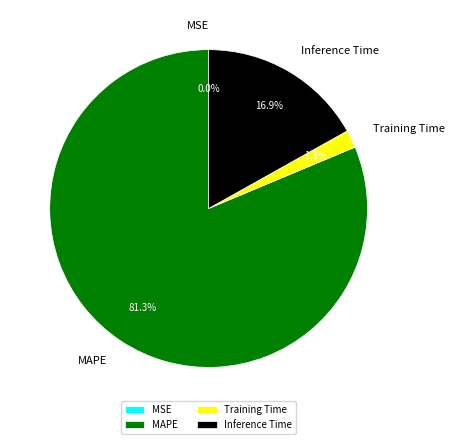

What portion of the pie excludes Inference Time?

83.1%